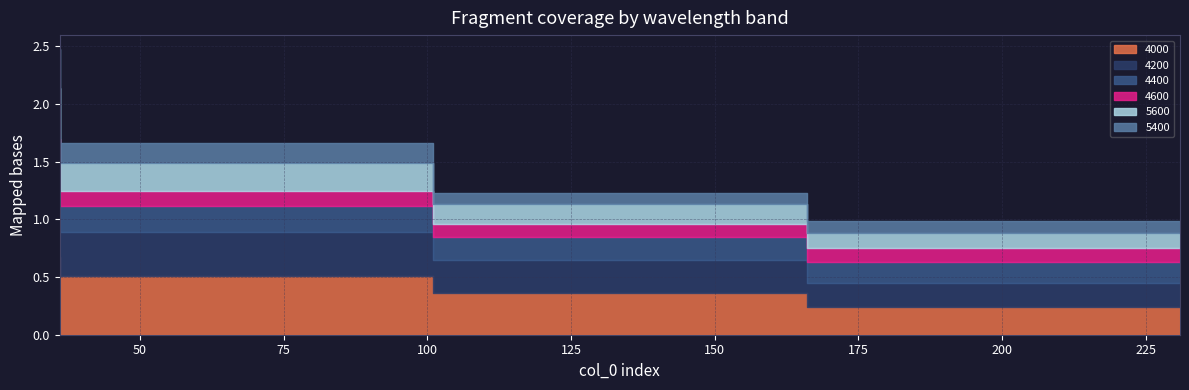

Does the chart have visible grid lines?

Yes